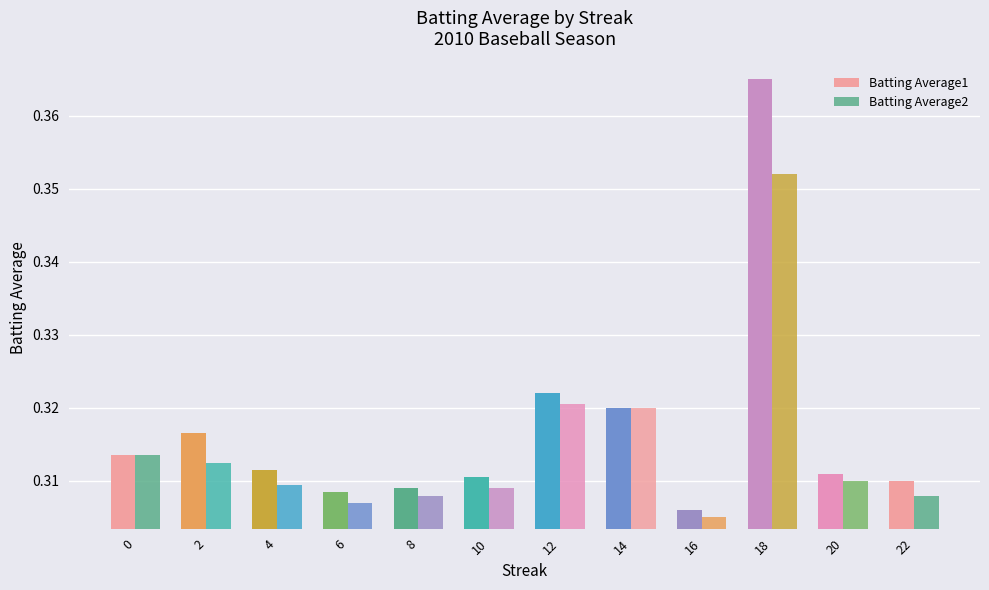

List the labels in order of Batting Average2 value, smallest first.

16, 6, 8, 22, 10, 4, 20, 2, 0, 14, 12, 18